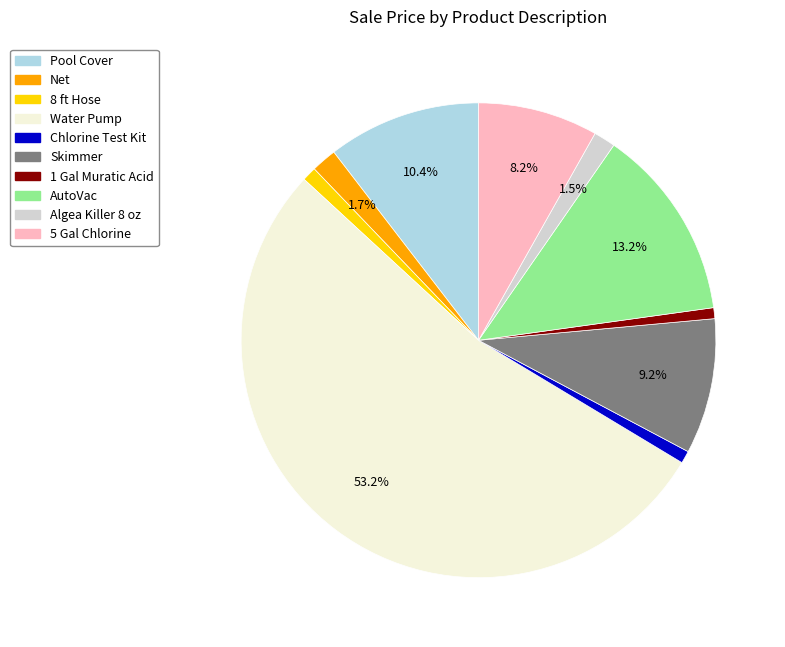

What is the largest slice in the pie chart?

Water Pump